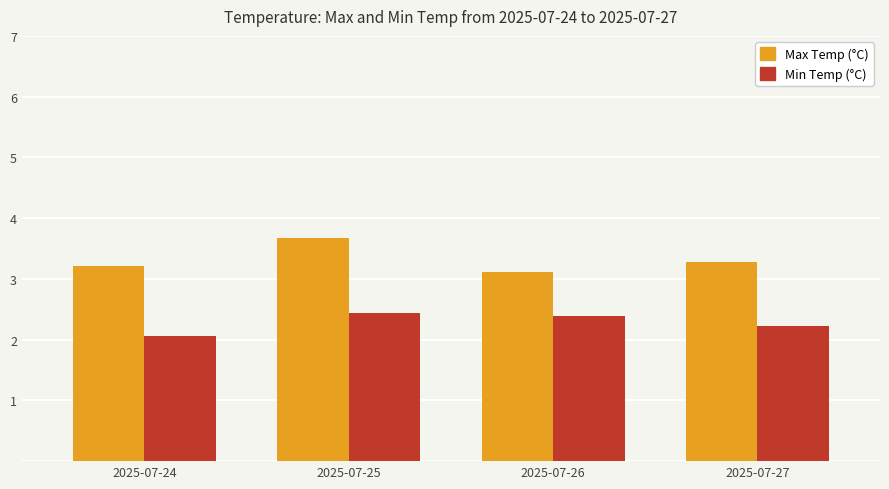

Are the bars horizontal?

No